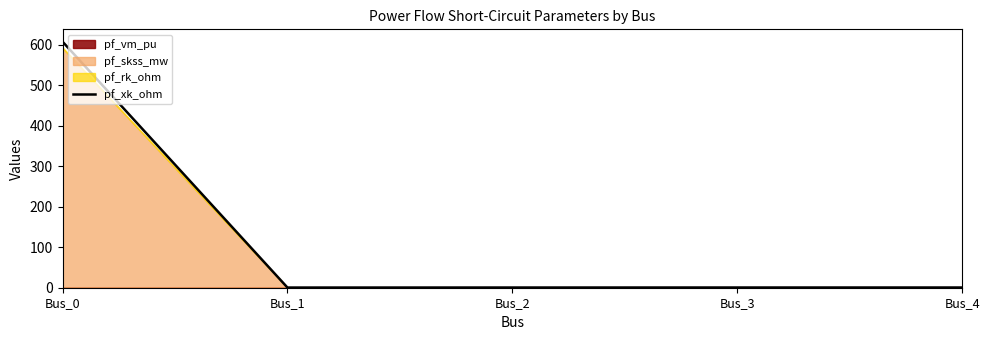

How many lines are shown in the chart?

1